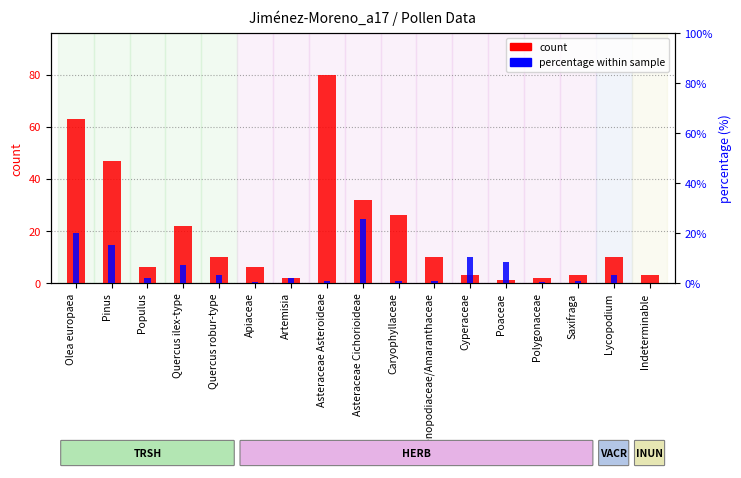

How many bars are there in total?

34